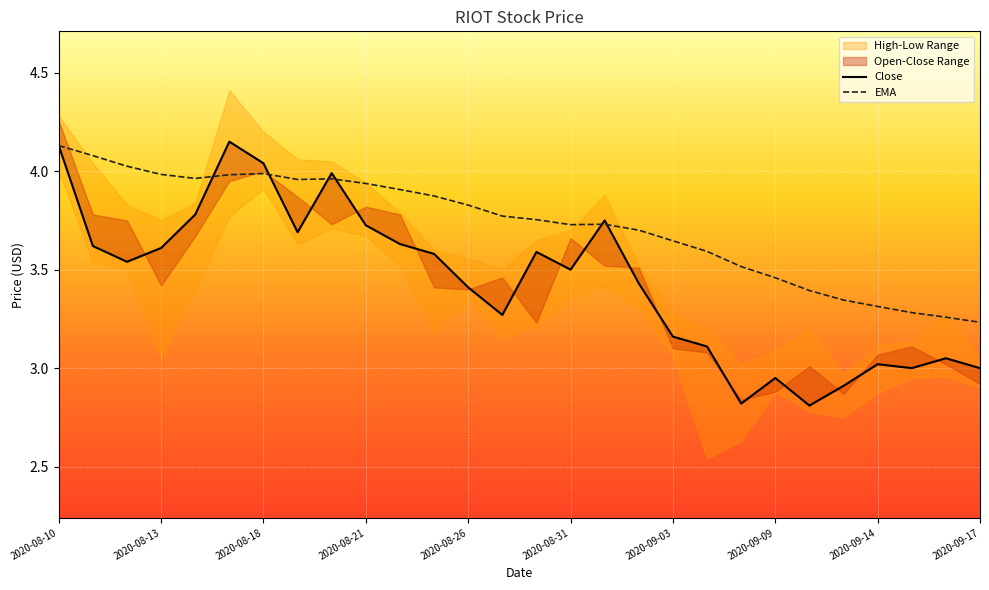

At which label does EMA reach its peak?

2020-08-10